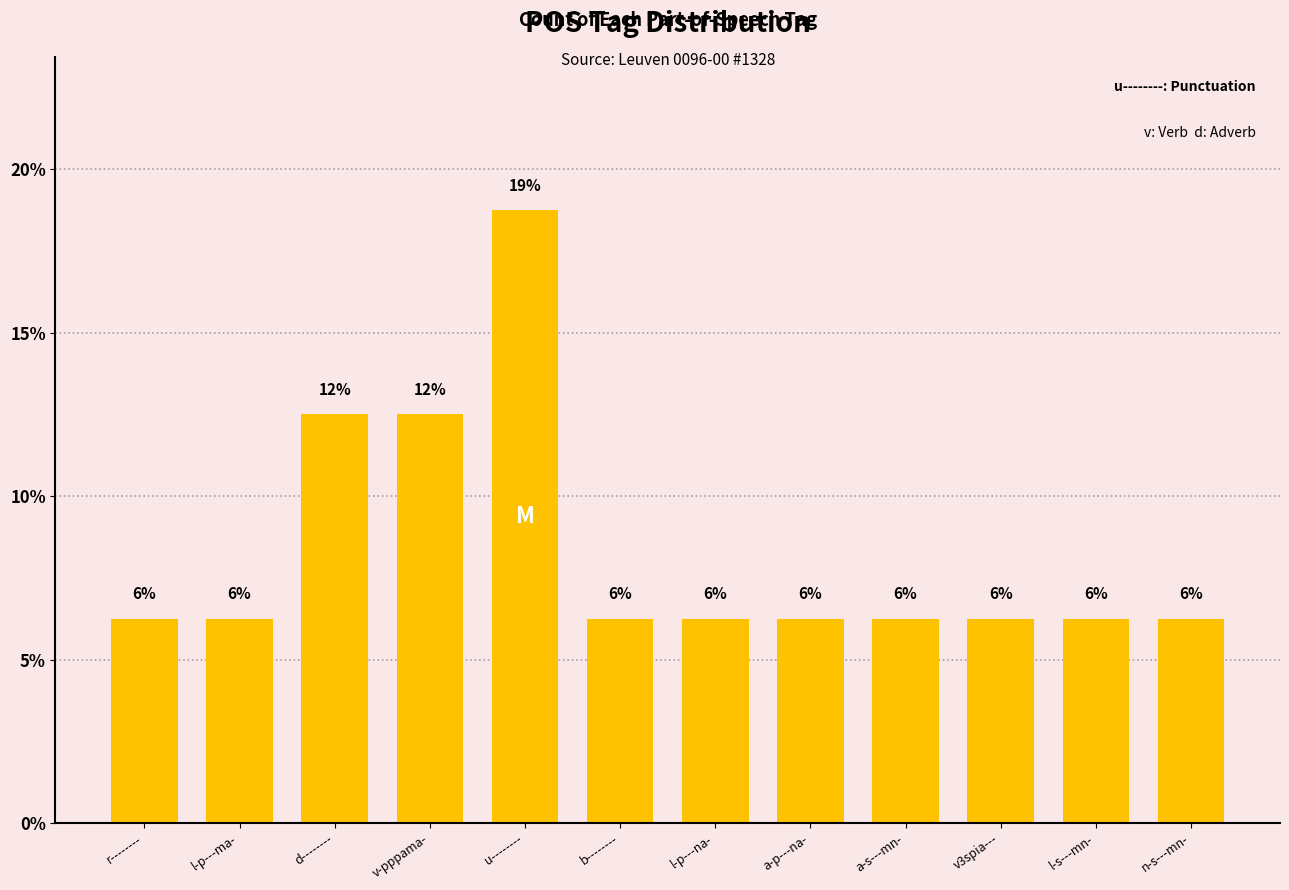

Does the chart contain stacked bars?

No